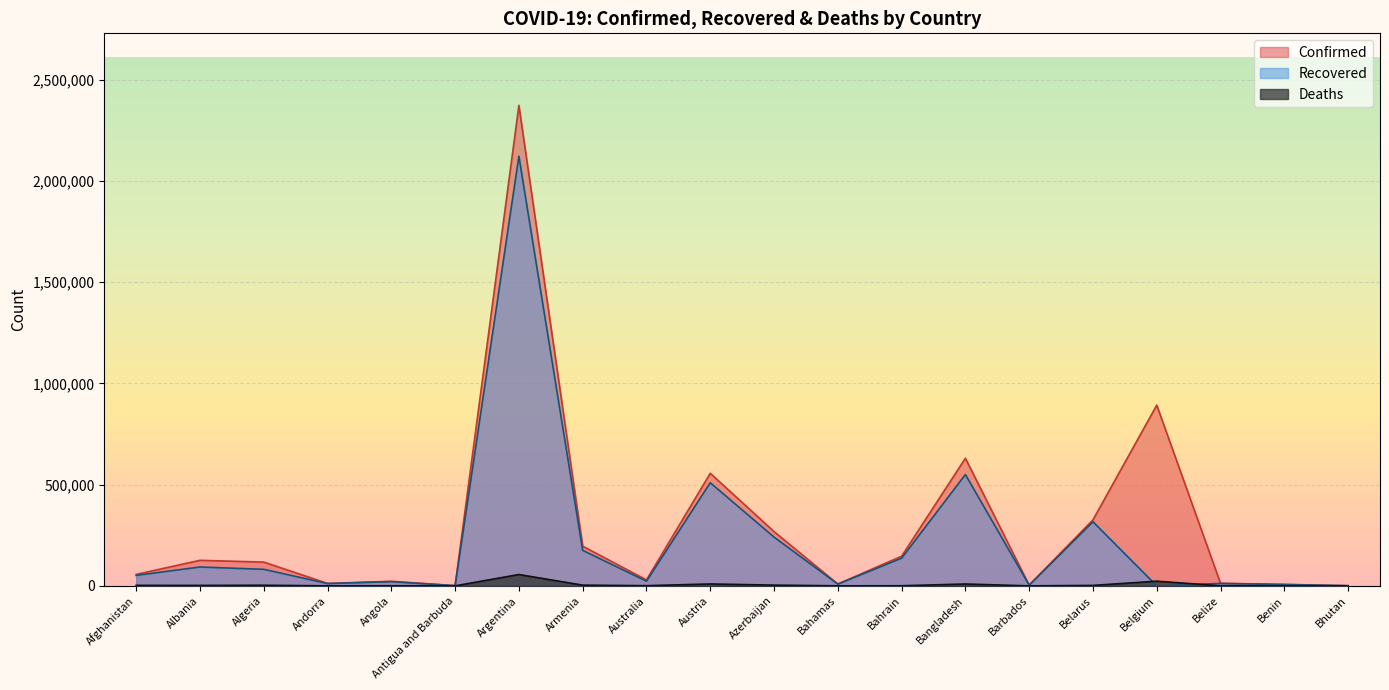

How many lines are shown in the chart?

3